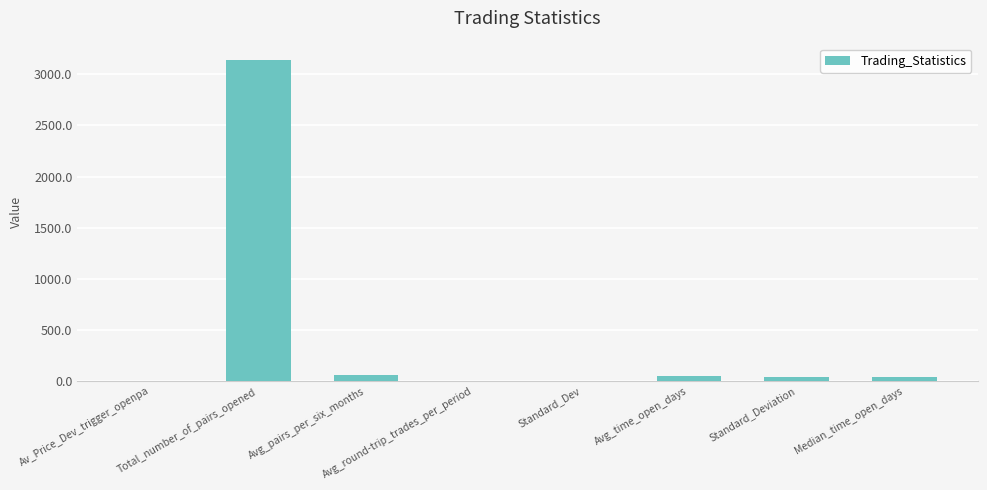

What is the sum of all values?

3349.9